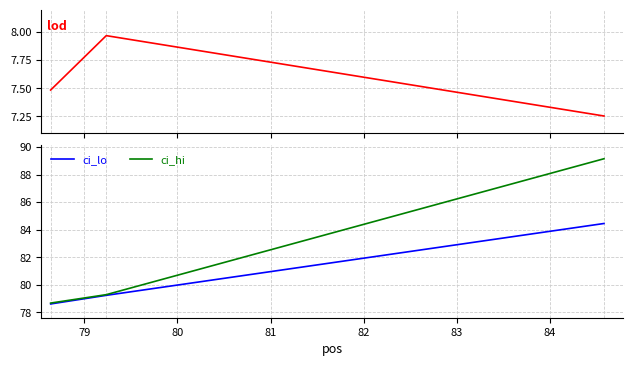

What is the maximum value for ci_lo?

84.4